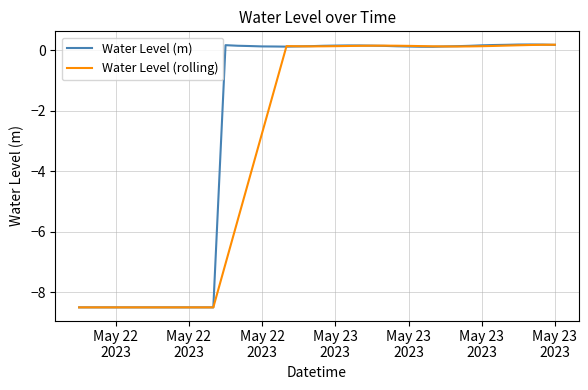

Which series has the largest total across all categories?

Water Level (m)